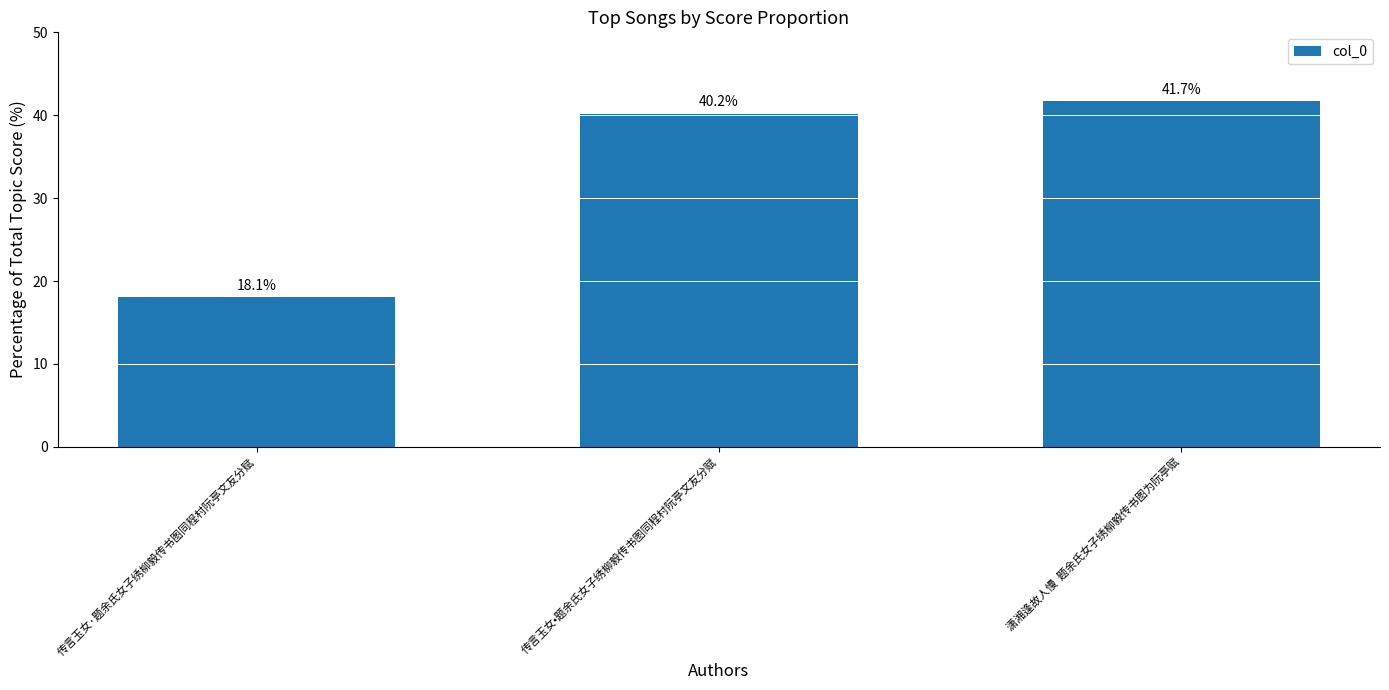

What is the sum of all values?

100.0